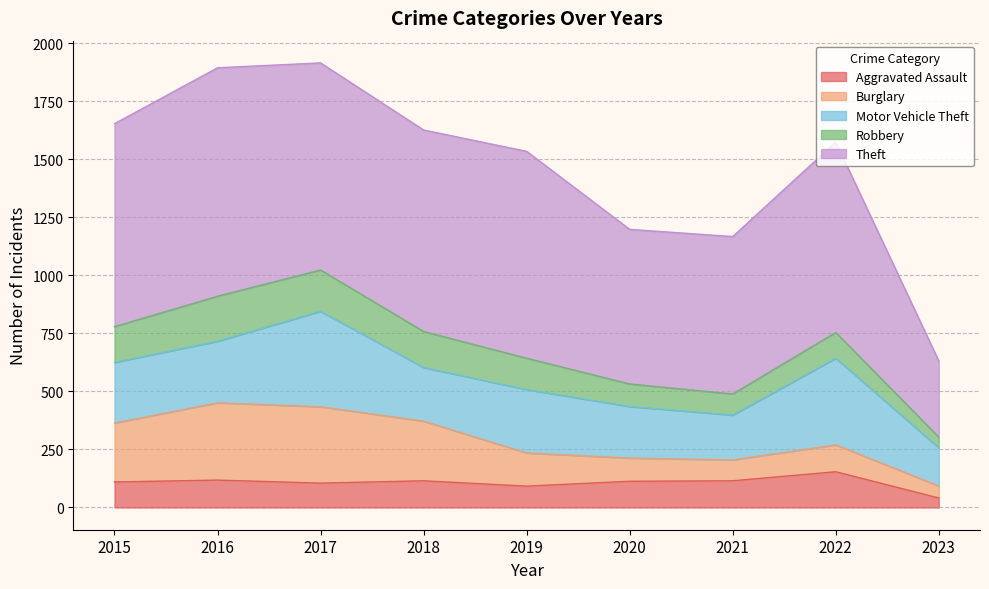

At which label is Robbery closest to 120?

2022